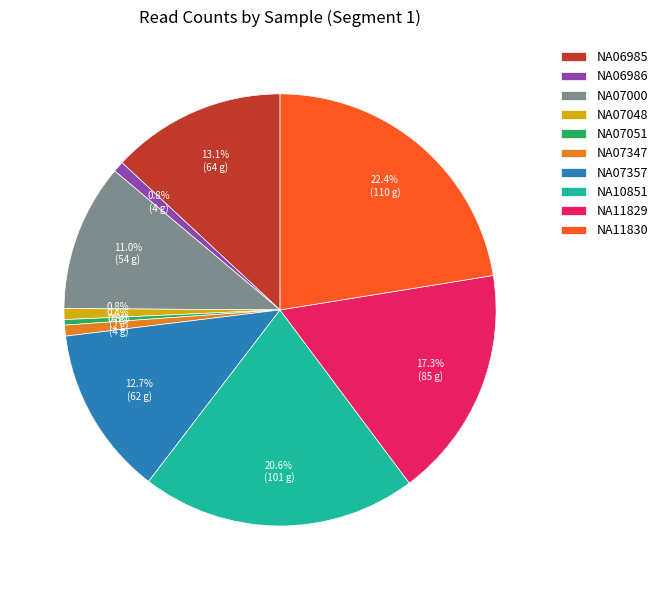

What percentage is the NA10851 slice, to the nearest percent?

21%